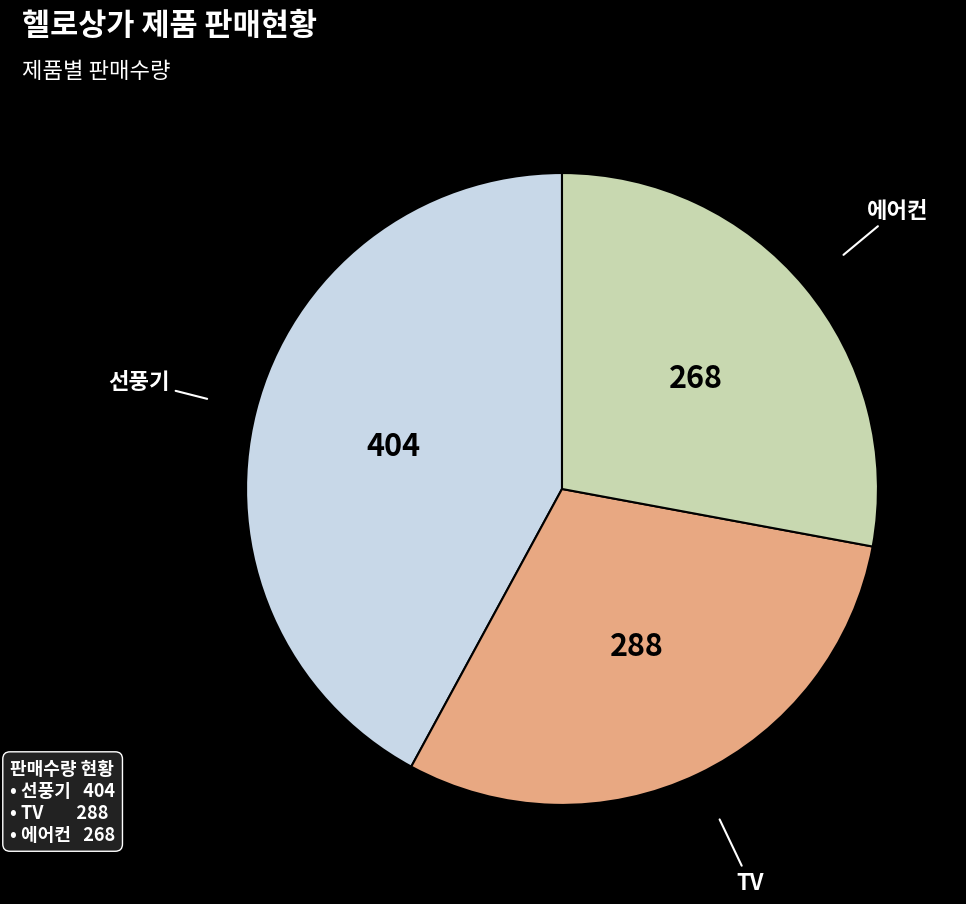

True or false: 에어컨 accounts for 28% of the total.

True